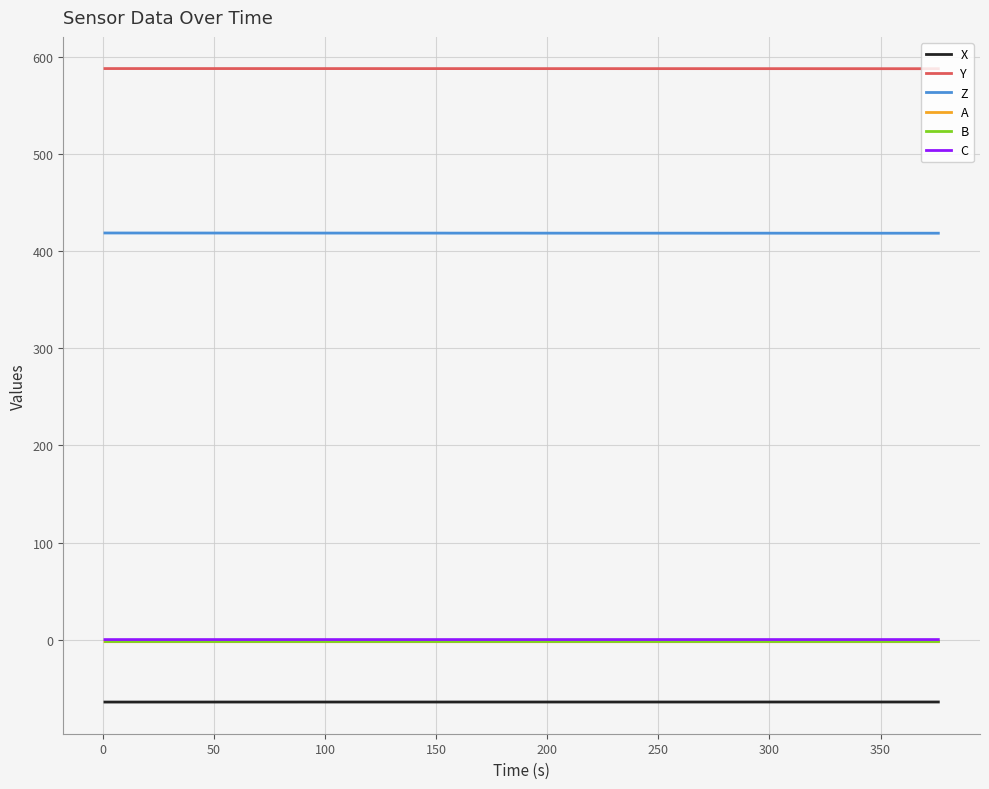

True or false: X and Y cross at least once.

False